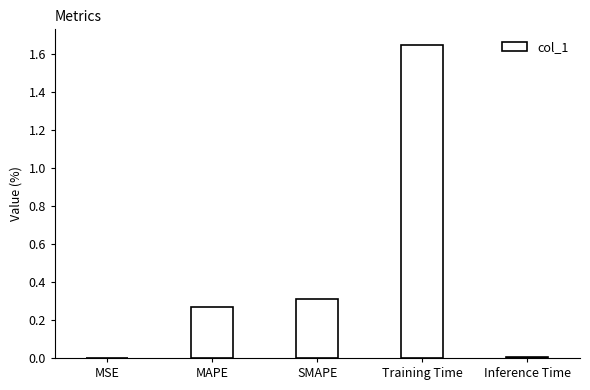

Which category has the highest value across all series?

Training Time